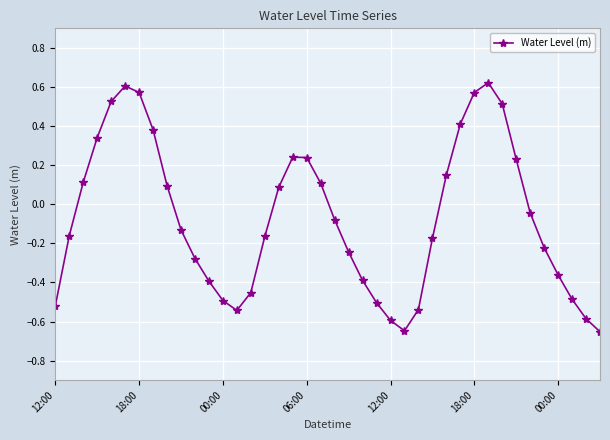

True or false: the data has more than 0 interior local peaks.

True